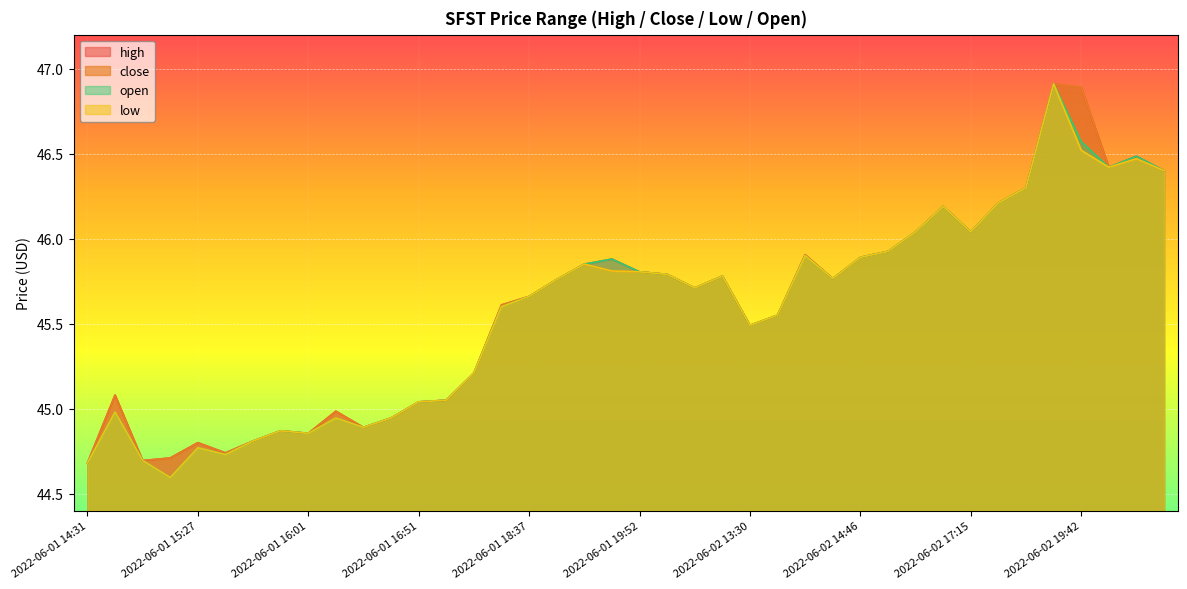

What is the difference between the maximum and second lowest values in the close series?

2.2